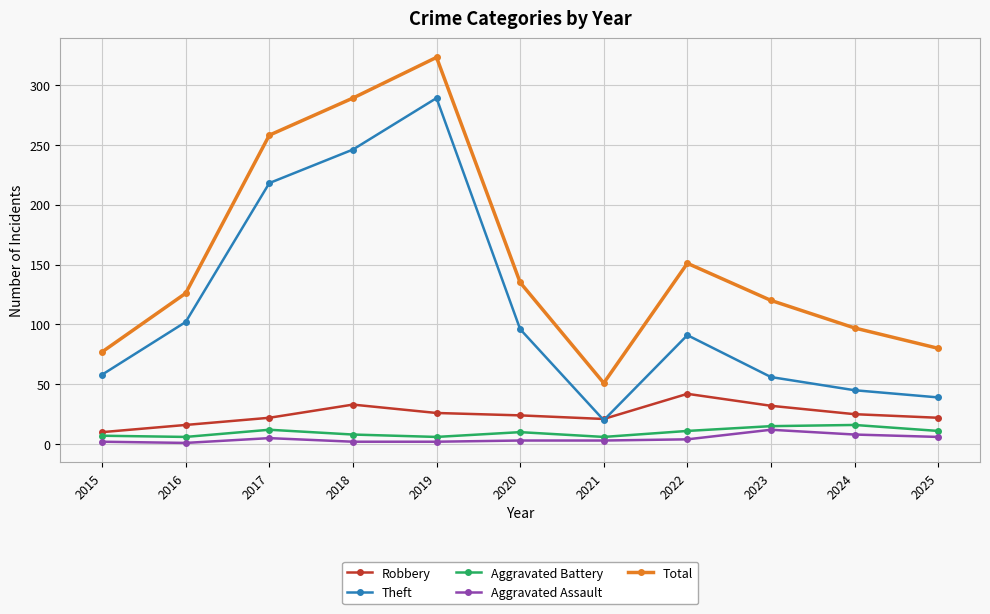

Is the value of Aggravated Battery at 2015 greater than the value of Aggravated Assault at 2019?

Yes